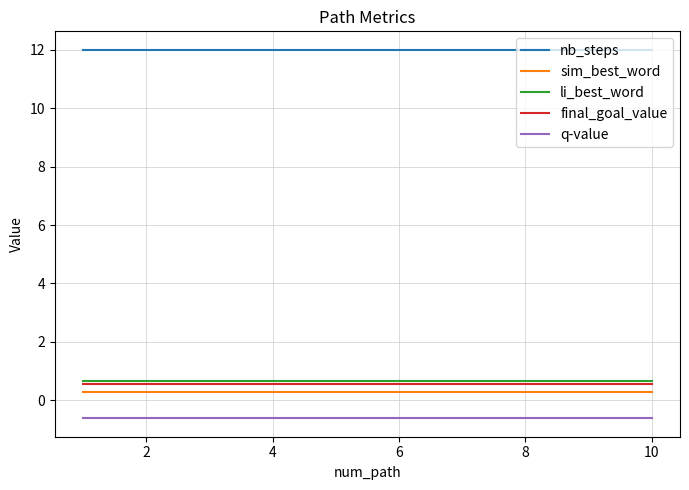

True or false: nb_steps and li_best_word cross at least once.

False